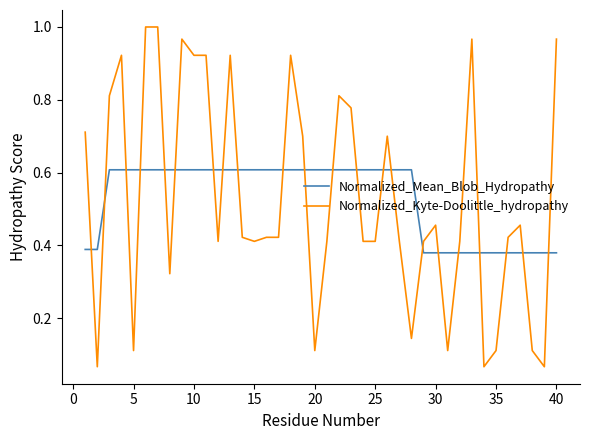

Which series has the widest spread of values?

Normalized_Kyte-Doolittle_hydropathy